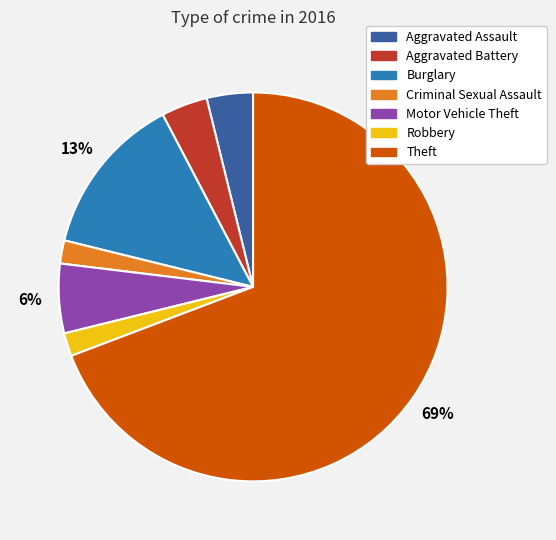

What percentage is the Theft slice, to the nearest percent?

69%